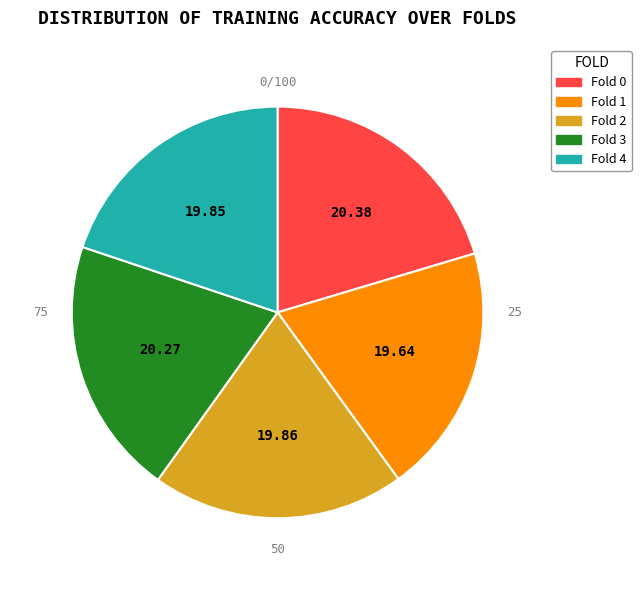

Is it true that Fold 0 is 20% of the pie?

True